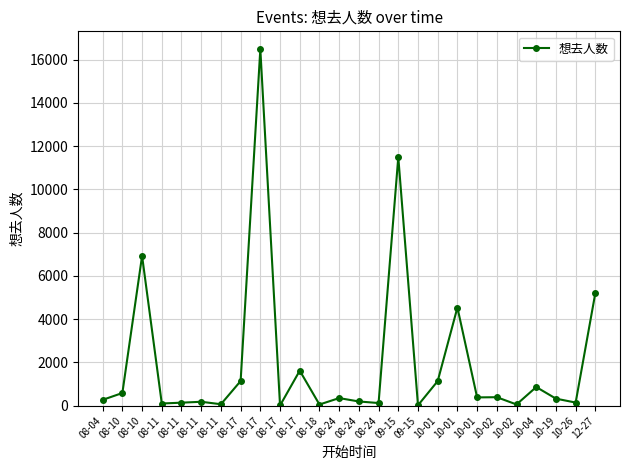

Reading left to right, extract all data points from this chart.

08-04=271	08-10=587	08-10=6923	08-11=102	08-11=140	08-11=182	08-11=68	08-17=1139	08-17=16479	08-17=10	08-17=1619	08-18=55	08-24=352	08-24=196	08-24=123	09-15=11492	09-15=20	10-01=1138	10-01=4537	10-01=384	10-02=393	10-02=58	10-04=863	10-19=326	10-26=145	12-27=5215